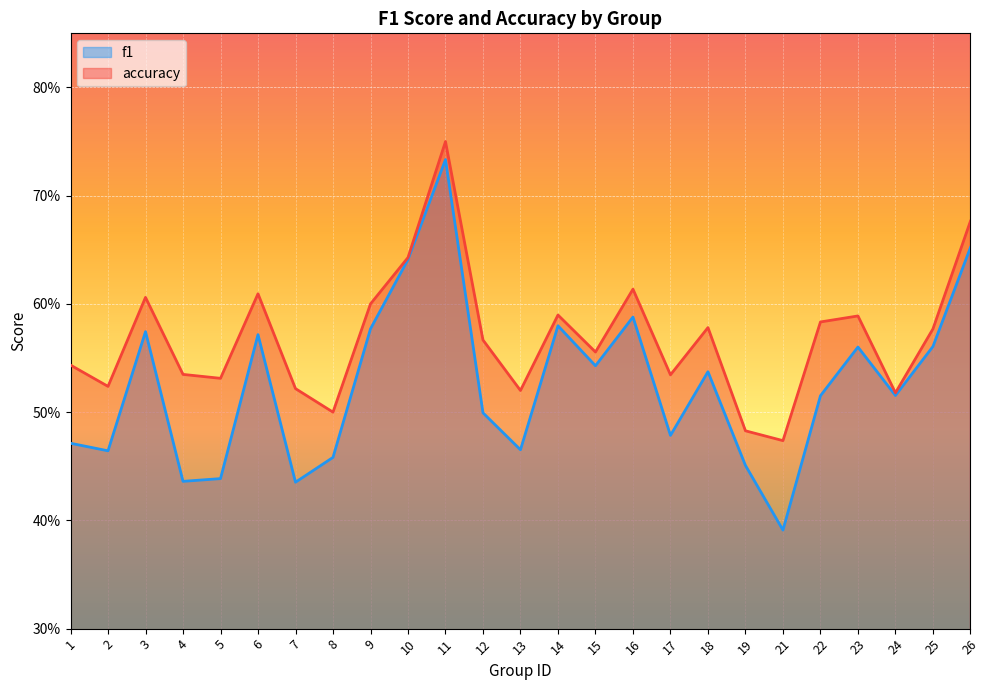

True or false: f1 has a value of 0.5 at 22.

True